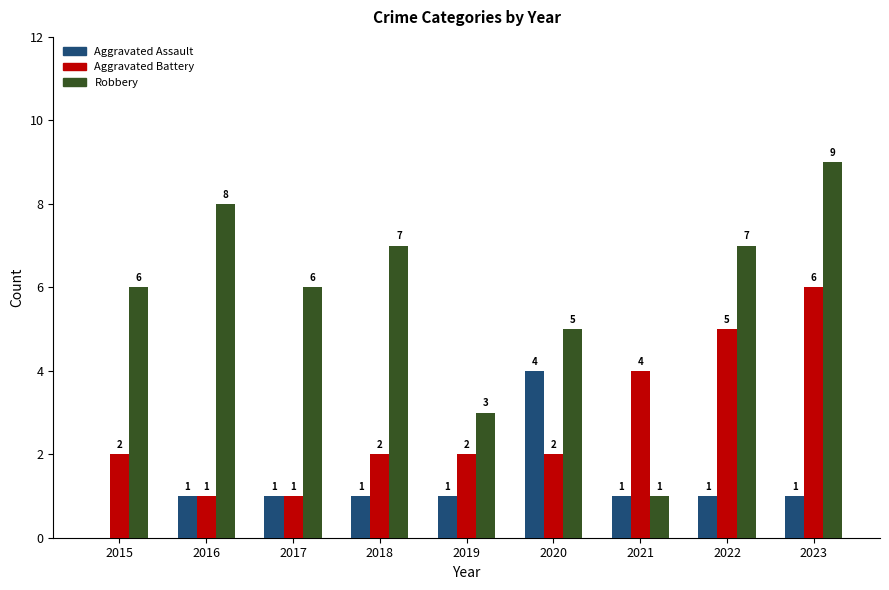

True or false: Aggravated Battery has a value of 4 at 2023.

False